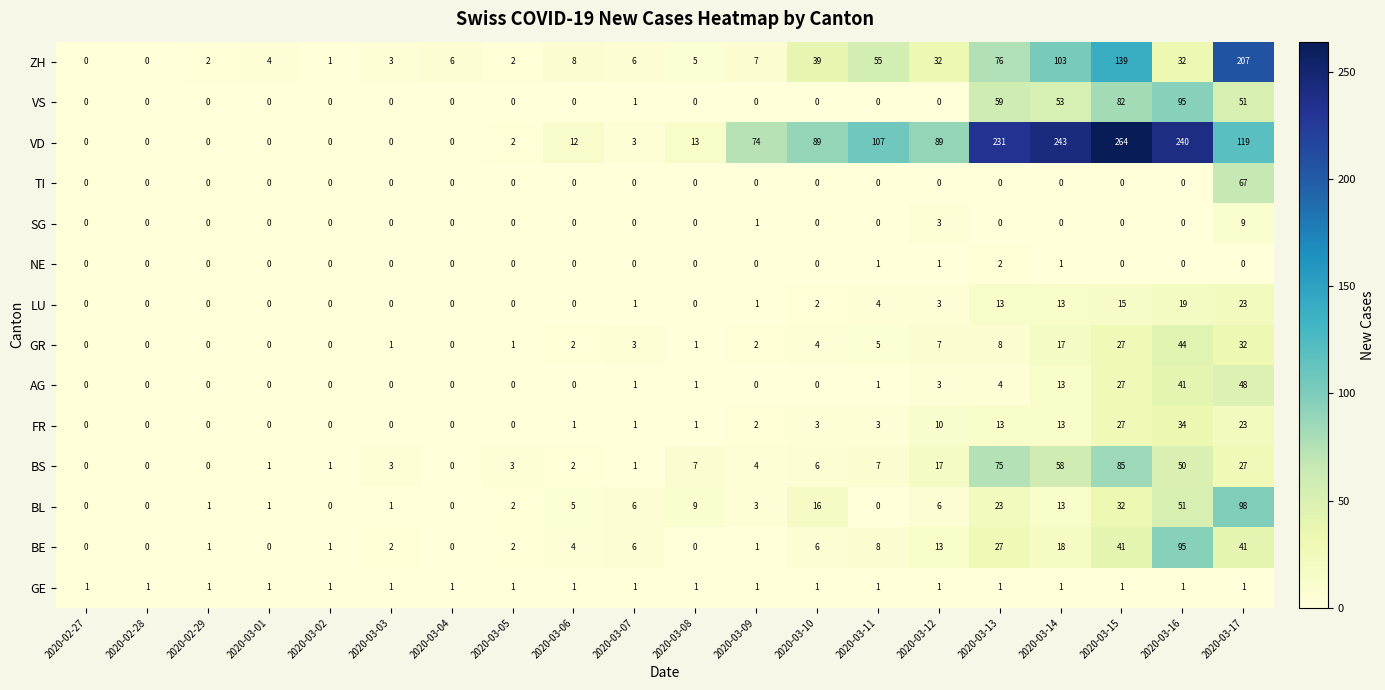

What is the difference between the second highest and second lowest values in the VD series?

243